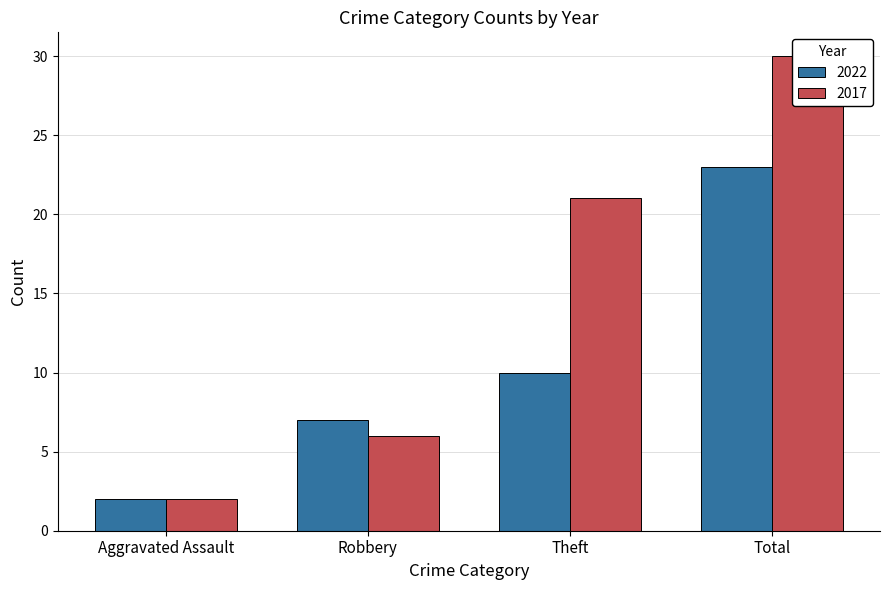

Rank the series by their average value, from lowest to highest.

2022, 2017